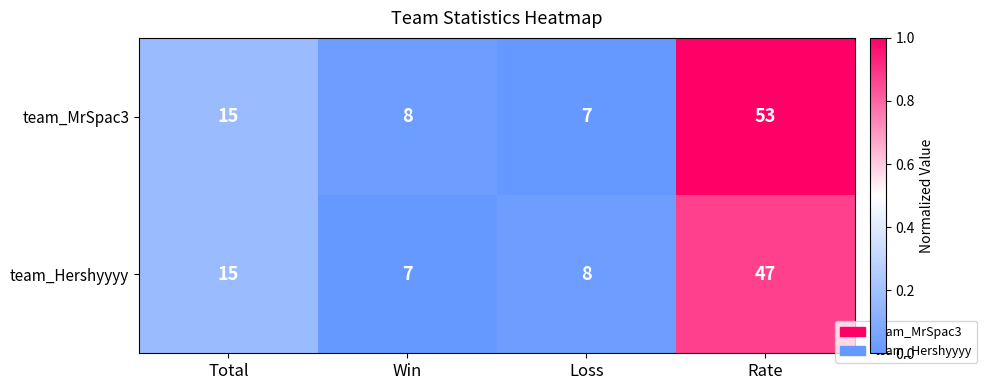

What is the approximate value of team_Hershyyyy at Total, to the nearest 5?

15